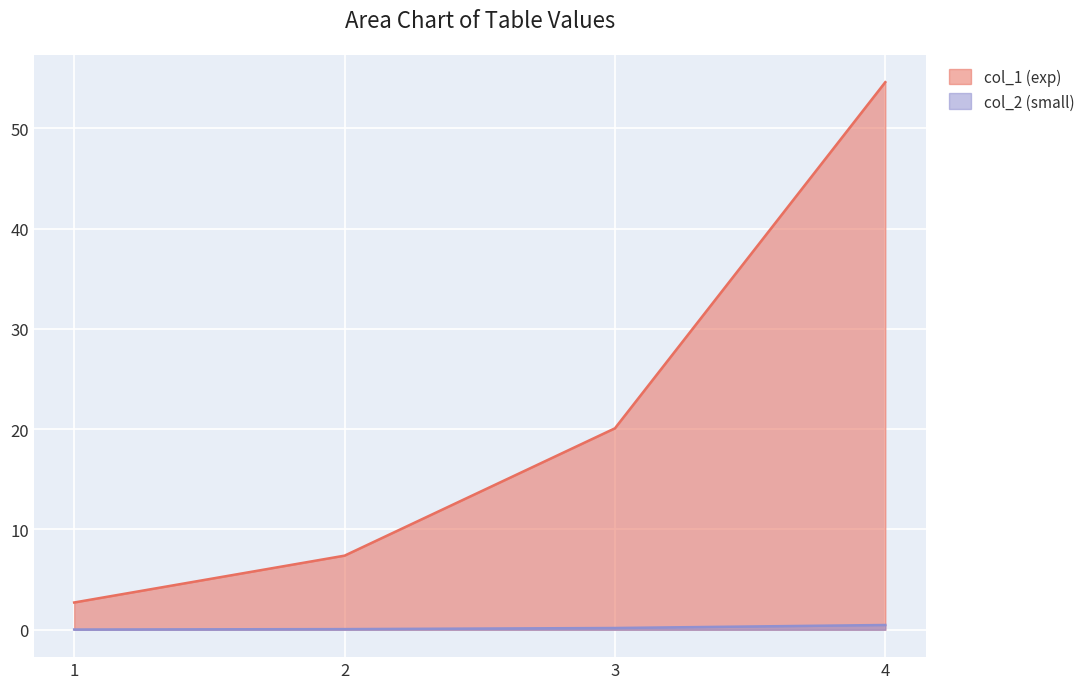

Where does the col_1 (exp) series first go above 20?

3